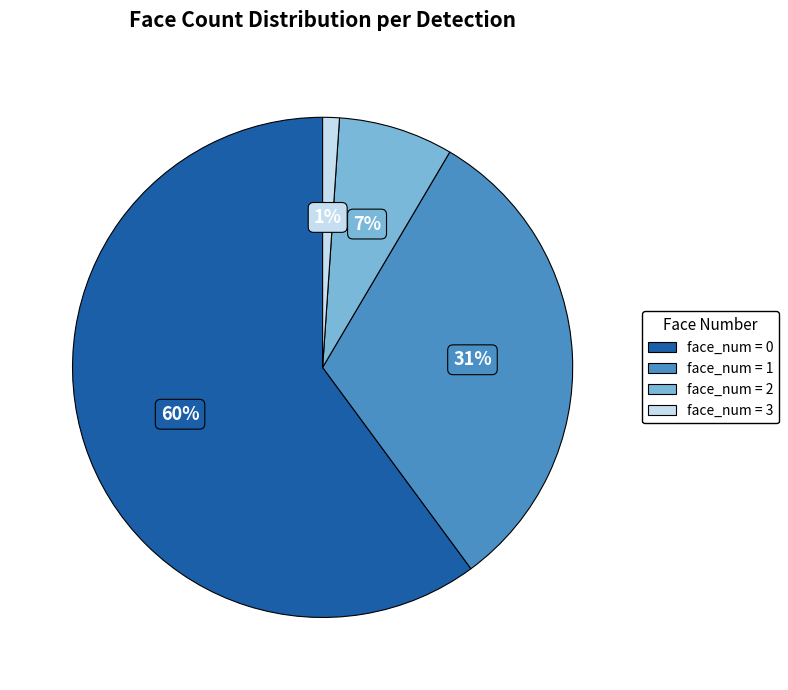

Does any single category account for the majority?

Yes